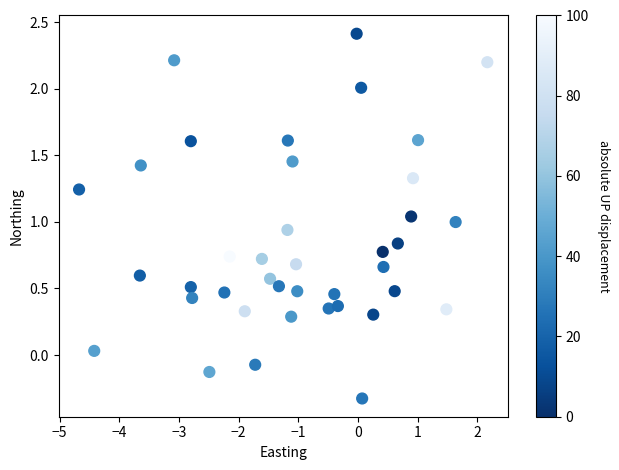

What is the range of X values (max minus min)?

6.8